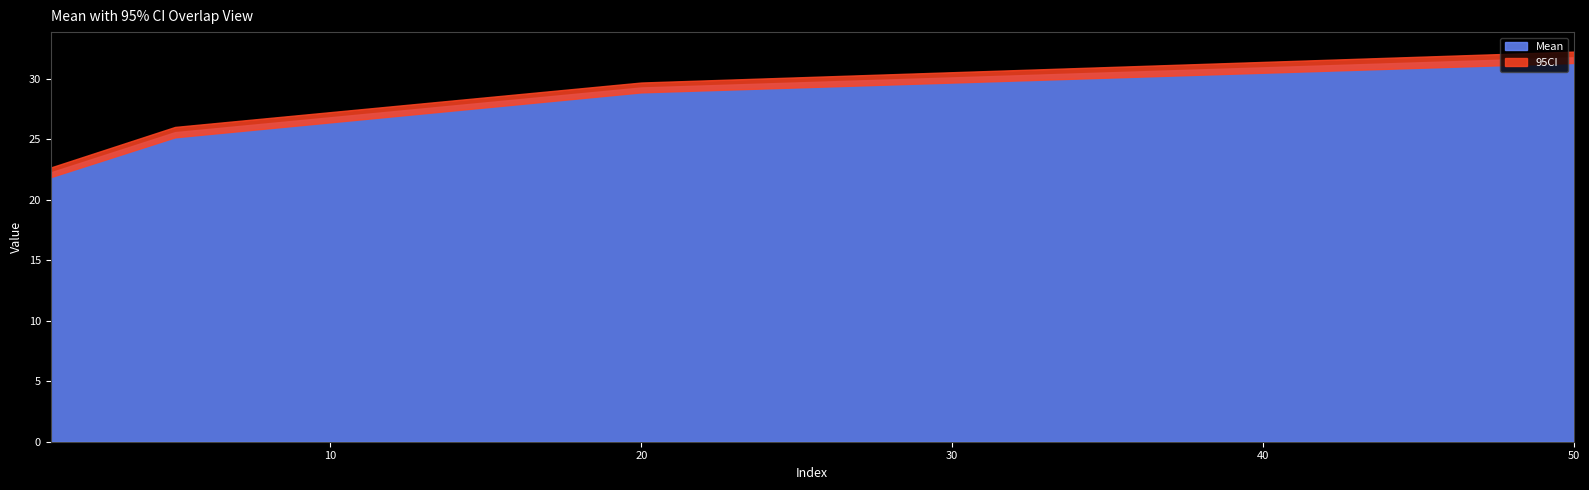

True or false: Mean and 95CI intersect in this chart.

False